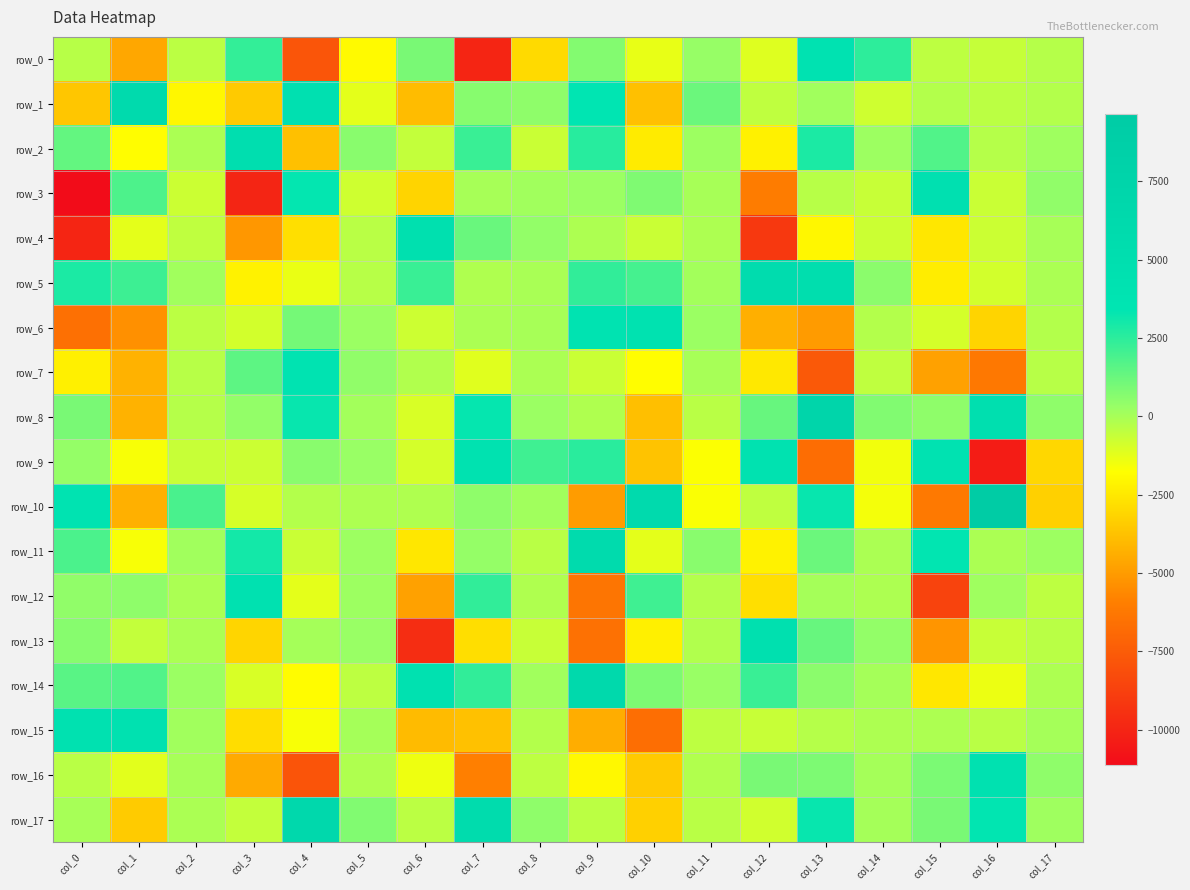

What is the smallest value displayed?

-11119.8